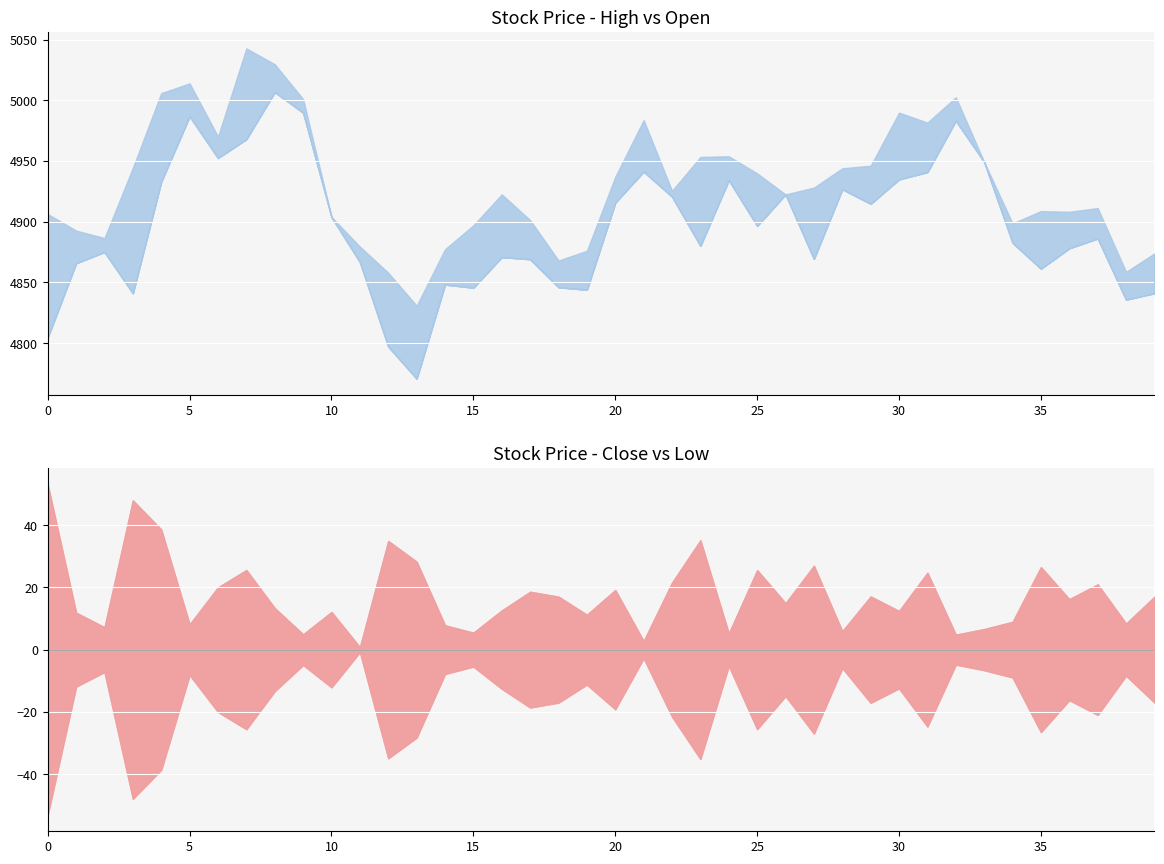

Reading left to right, what are all the values shown in this chart?

high: 0=4906.4	1=4892.7	2=4886.6	3=4944.4	4=5006.0	5=5014.0	6=4970.1	7=5042.8	8=5029.7	9=5001.0	10=4903.9	11=4879.5	12=4858.0	13=4830.9	14=4877.3	15=4897.1	16=4922.6	17=4901.3	18=4868.1	19=4876.1	20=4937.1	21=4983.7	22=4925.5	23=4953.4	24=4953.9	25=4939.8	26=4922.5	27=4928.1	28=4944.0	29=4946.2	30=4989.9	31=4981.6	32=5002.6	33=4949.2	34=4898.7	35=4908.8	36=4908.2	37=4911.2	38=4858.7	39=4873.9
open: 0=4804.7	1=4865.8	2=4875.1	3=4841.1	4=4933.0	5=4986.8	6=4952.5	7=4968.0	8=5006.8	9=4989.8	10=4903.9	11=4866.8	12=4797.1	13=4770.7	14=4848.2	15=4845.6	16=4870.9	17=4869.1	18=4846.0	19=4843.9	20=4915.7	21=4941.3	22=4920.7	23=4880.1	24=4934.3	25=4896.6	26=4922.5	27=4869.4	28=4926.8	29=4914.7	30=4934.9	31=4940.9	32=4983.2	33=4949.2	34=4882.6	35=4861.3	36=4878.1	37=4886.2	38=4835.8	39=4841.1
close: 0=4869.5	1=4869.4	2=4843.1	3=4933.7	4=4992.8	5=4972.1	6=4970.0	7=5013.5	8=4991.7	9=4917.2	10=4867.3	11=4807.7	12=4855.9	13=4821.8	14=4853.2	15=4849.4	16=4877.4	17=4883.8	18=4833.9	19=4866.4	20=4929.9	21=4936.2	22=4883.8	23=4940.1	24=4913.6	25=4932.1	26=4874.8	27=4922.7	28=4910.2	29=4928.0	30=4959.7	31=4979.5	32=4963.1	33=4898.2	34=4864.1	35=4908.8	36=4890.7	37=4839.9	38=4821.1	39=4868.7
low: 0=4763.3	1=4845.6	2=4828.7	3=4837.8	4=4915.6	5=4955.9	6=4929.9	7=4962.4	8=4965.0	9=4907.3	10=4843.1	11=4806.1	12=4786.1	13=4765.2	14=4837.6	15=4838.5	16=4852.2	17=4846.6	18=4799.9	19=4843.9	20=4891.6	21=4930.7	22=4840.8	23=4869.8	24=4903.2	25=4881.0	26=4844.9	27=4868.8	28=4898.4	29=4893.9	30=4934.9	31=4930.1	32=4953.5	33=4884.9	34=4846.3	35=4855.8	36=4858.2	37=4797.9	38=4804.4	39=4834.7